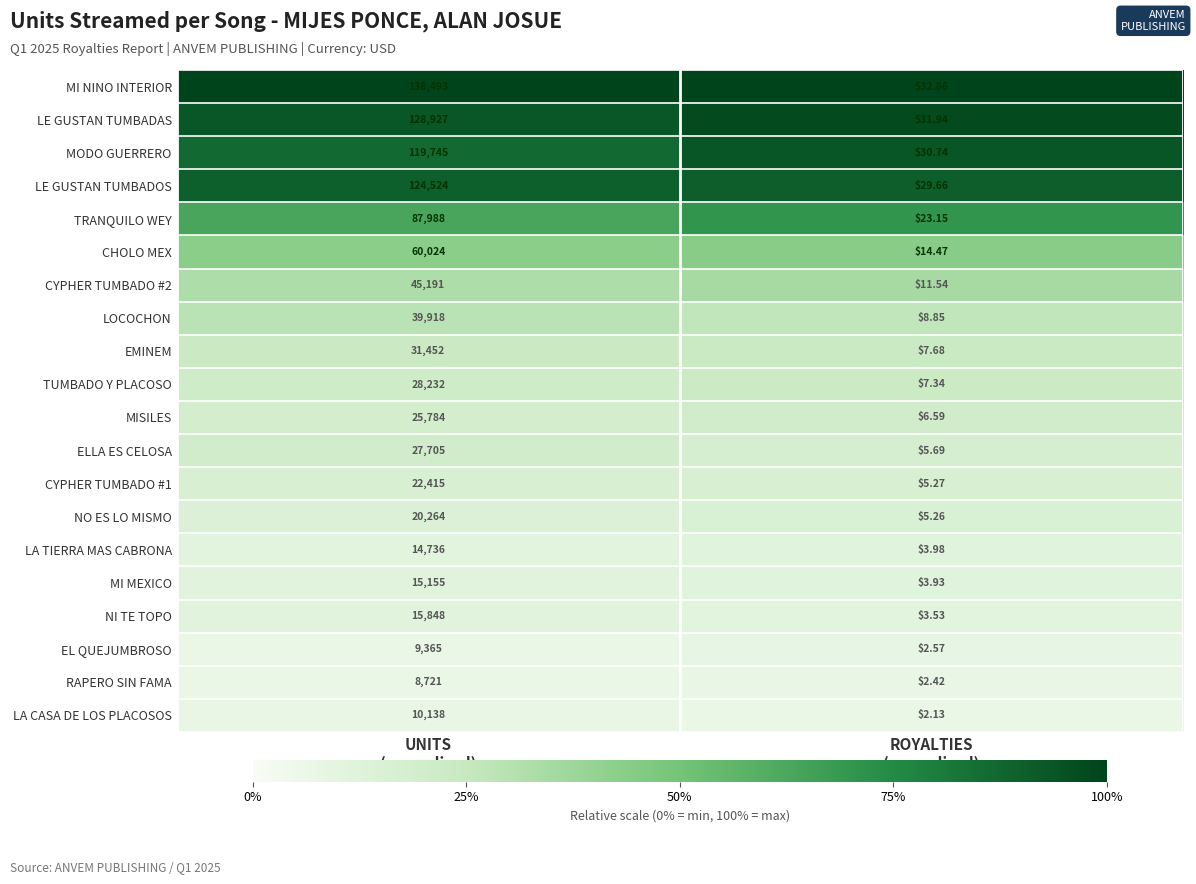

Which series has the largest total across all categories?

MI NINO INTERIOR